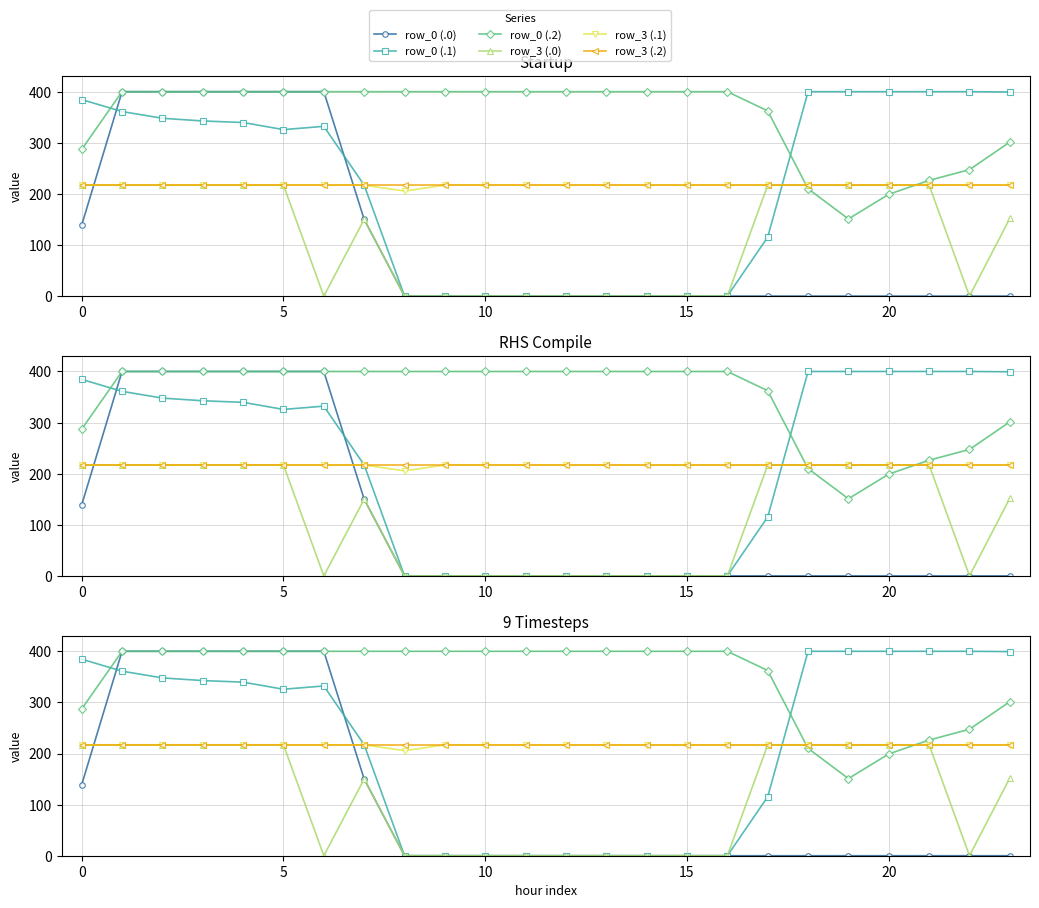

What is the label of the 6th point from the right?

18